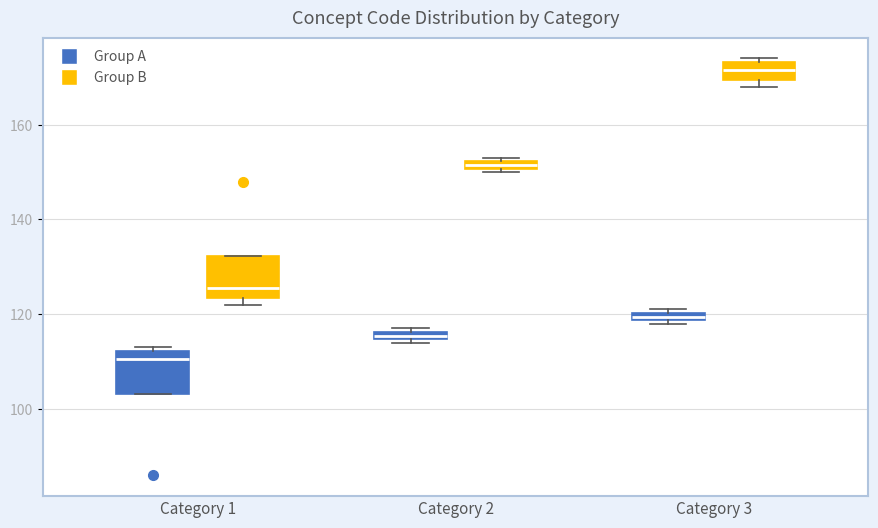

Where is the upper edge of the box for Category 1 (Group B) on the y-axis? The values are not printed on the chart, so give them approximately, as read against the axis.

132